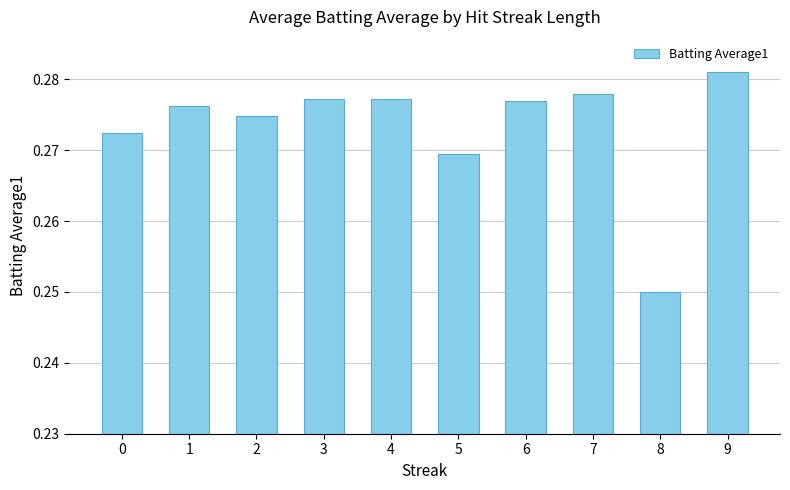

The chart shows a value of 0.2 at 0. True or false?

False